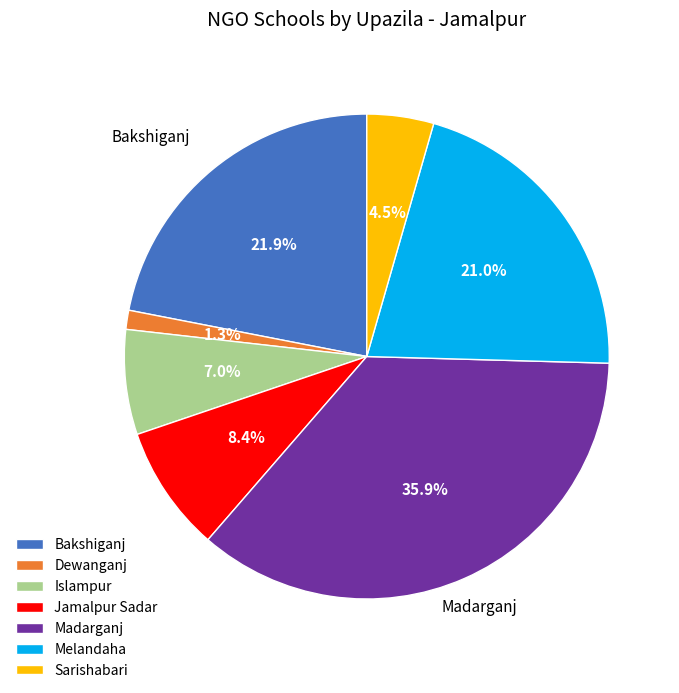

What is the smallest slice in the pie chart?

Dewanganj